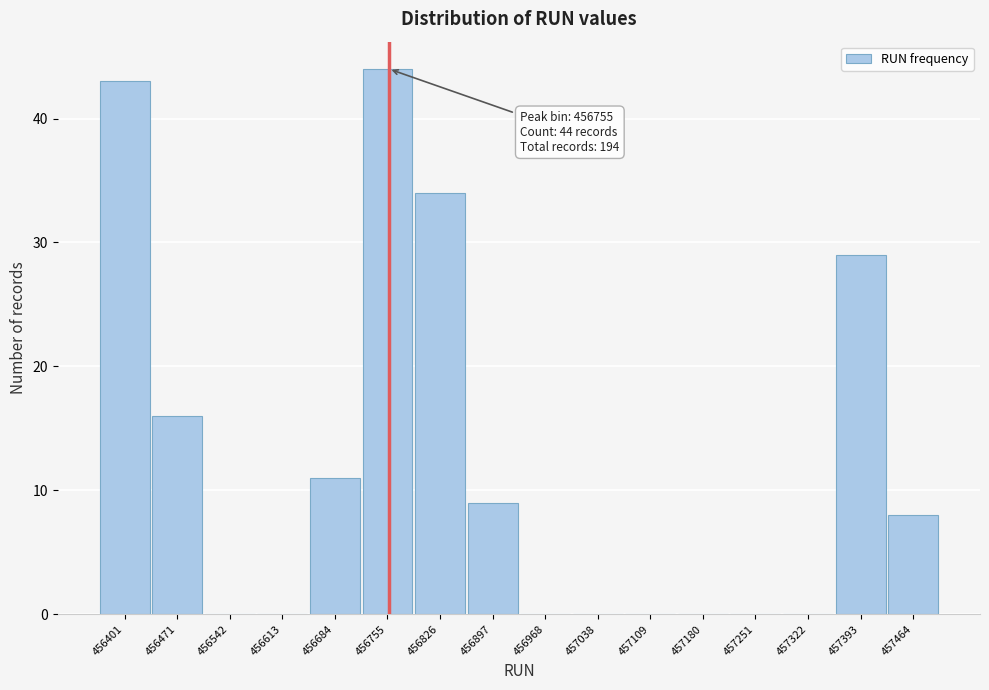

Reading right to left, transcribe all the data shown in this chart.

457464=8	457393=29	457322=0	457251=0	457180=0	457109=0	457038=0	456968=0	456897=9	456826=34	456755=44	456684=11	456613=0	456542=0	456471=16	456401=43